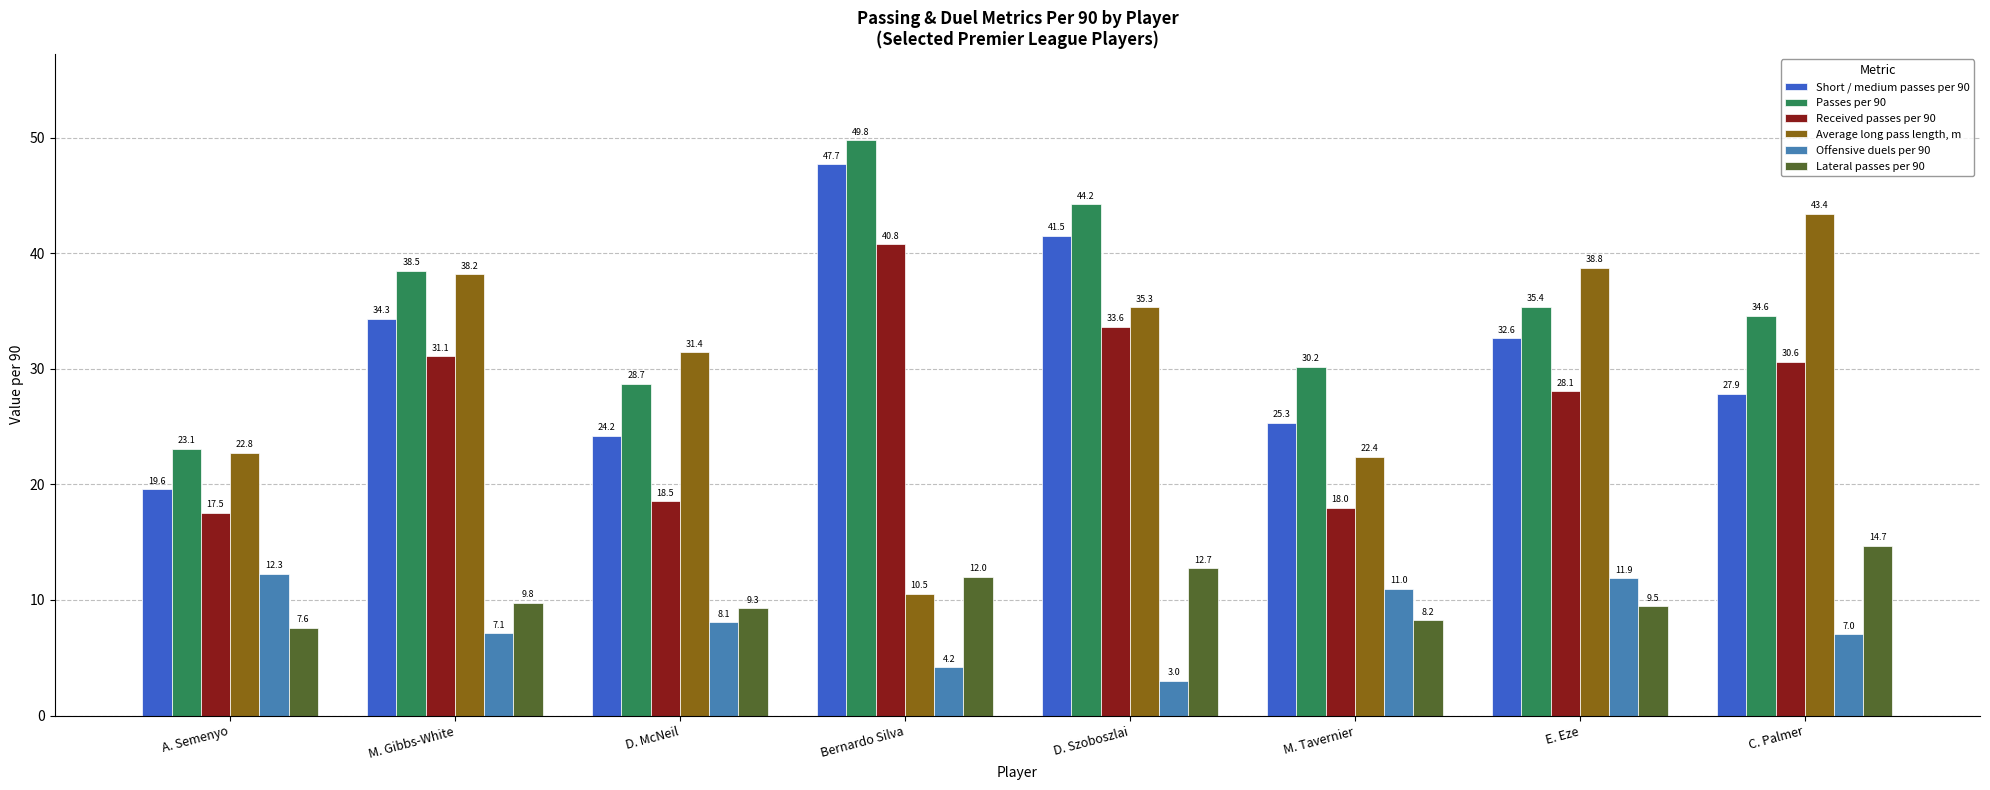

How many groups of bars are there?

8